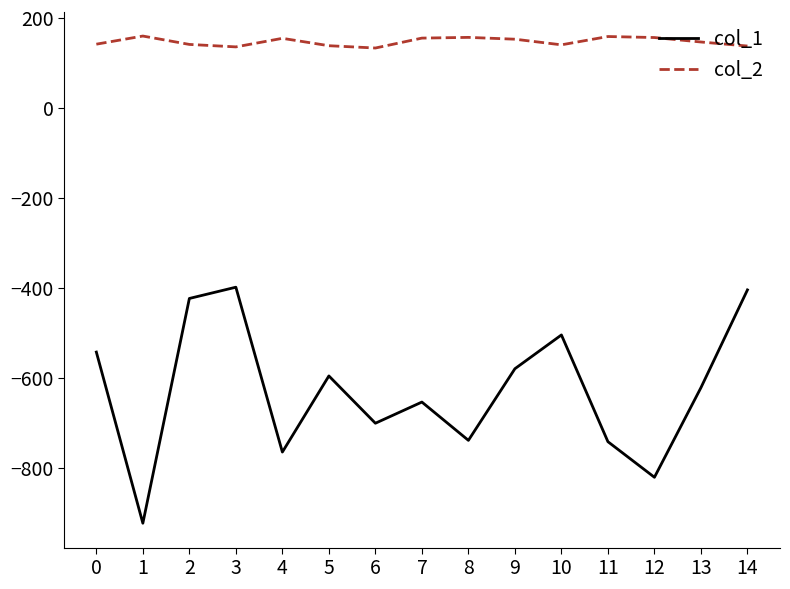

Which series changed the most between 0 and 2?

col_1